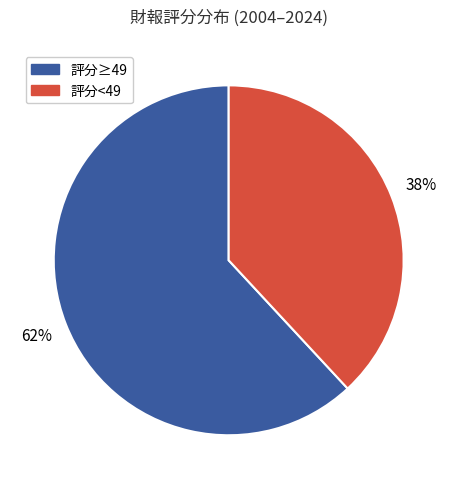

To the nearest percent, what portion does 評分≥49 represent?

62%